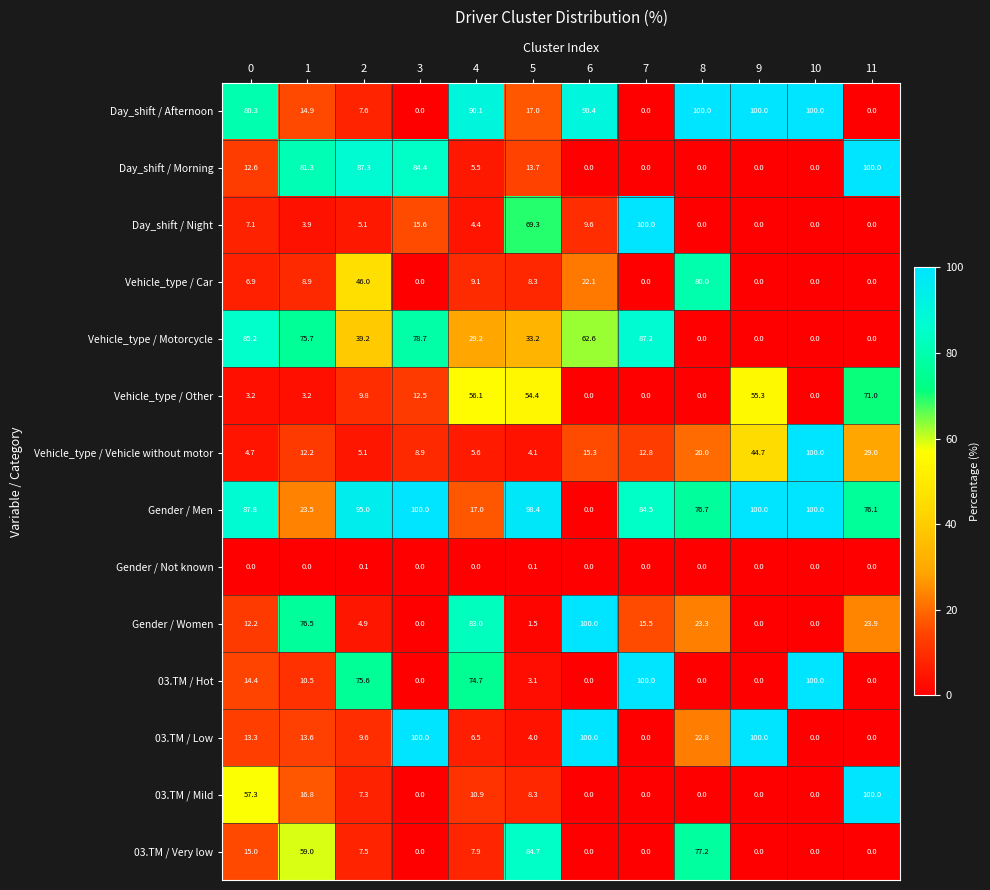

What is the spread (max minus min) of values at 7?

100.0